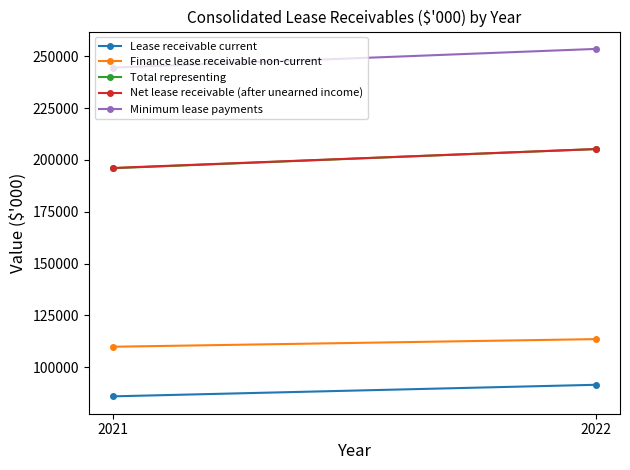

At which label is Net lease receivable (after unearned income) closest to 200659?

2021